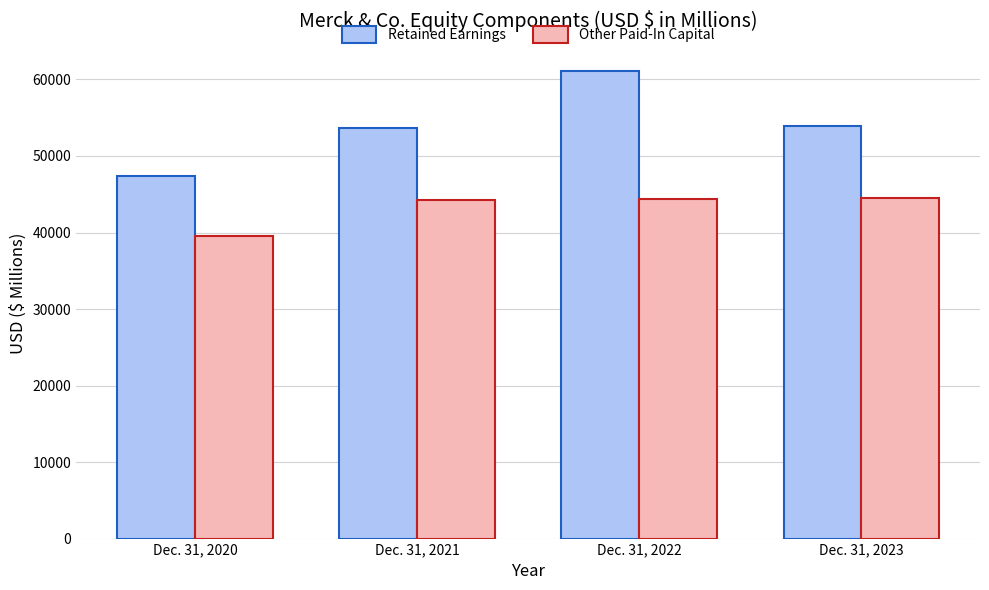

At which label does Other Paid-In Capital reach its minimum?

Dec. 31, 2020